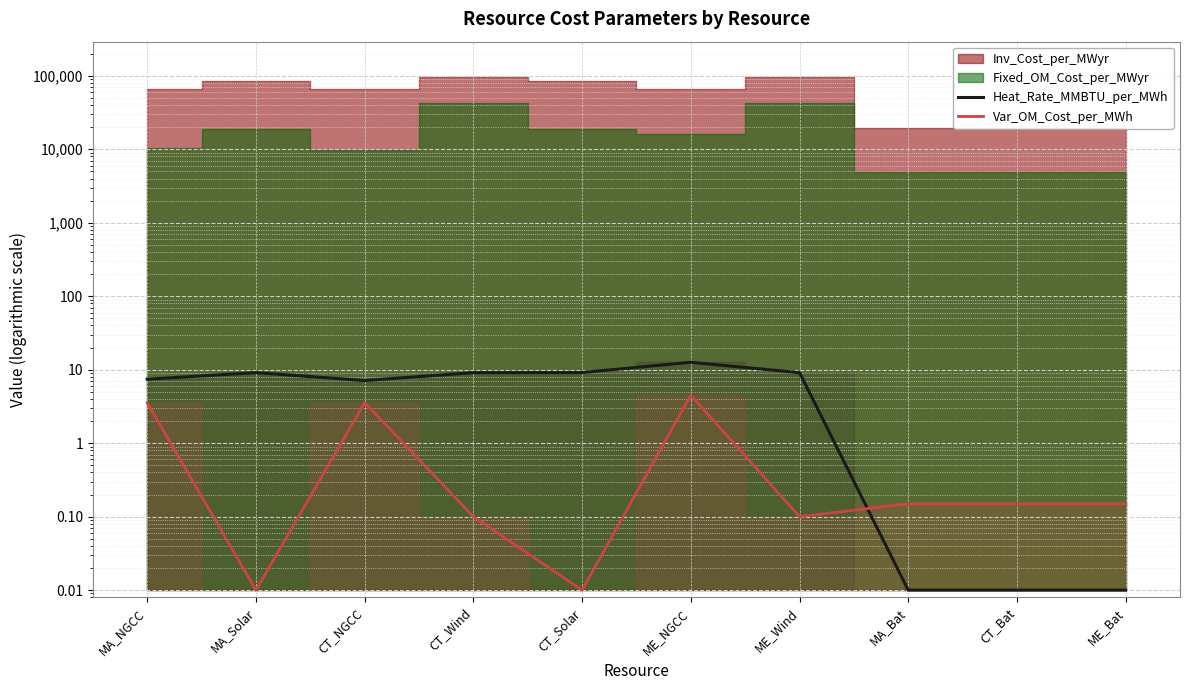

How many lines are shown in the chart?

2